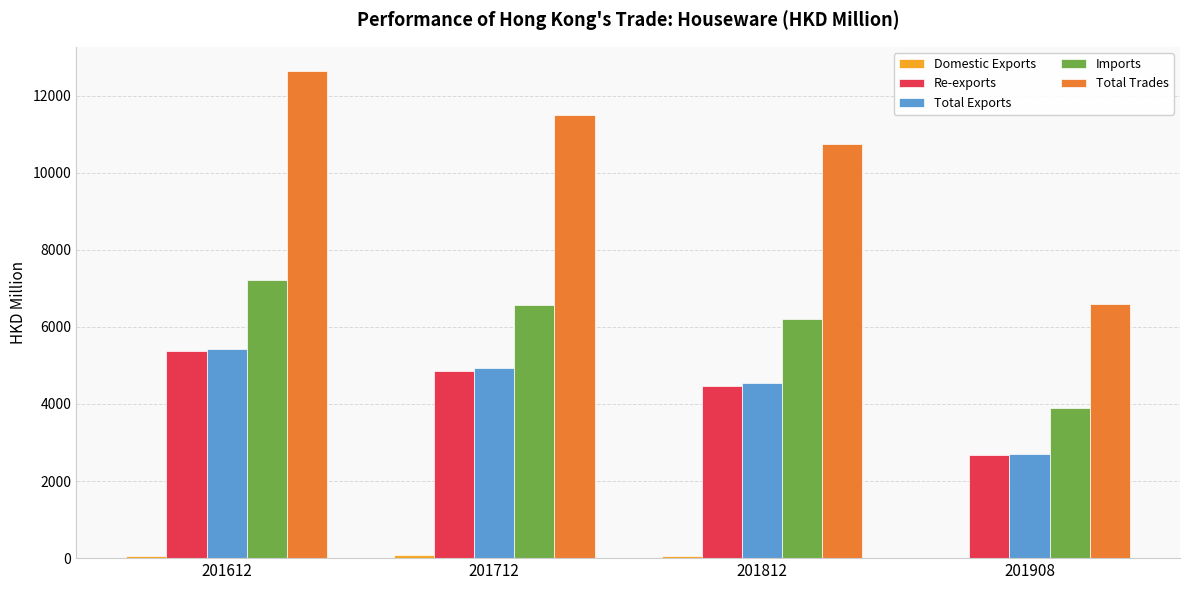

Where is Re-exports nearest to the value 4028?

201812